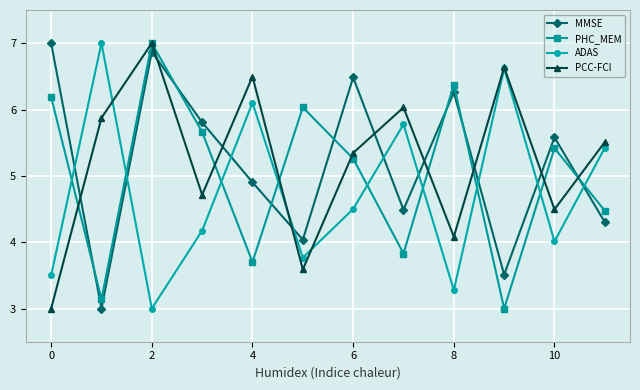

Reading left to right, list all the values displayed in this chart.

MMSE: 7.0	3.0	6.9	5.8	4.9	4.0	6.5	4.5	6.3	3.5	5.6	4.3
PHC_MEM: 6.2	3.1	7.0	5.7	3.7	6.0	5.3	3.8	6.4	3.0	5.4	4.5
ADAS: 3.5	7.0	3.0	4.2	6.1	3.8	4.5	5.8	3.3	6.6	4.0	5.4
PCC-FCI: 3.0	5.9	7.0	4.7	6.5	3.6	5.3	6.0	4.1	6.6	4.5	5.5